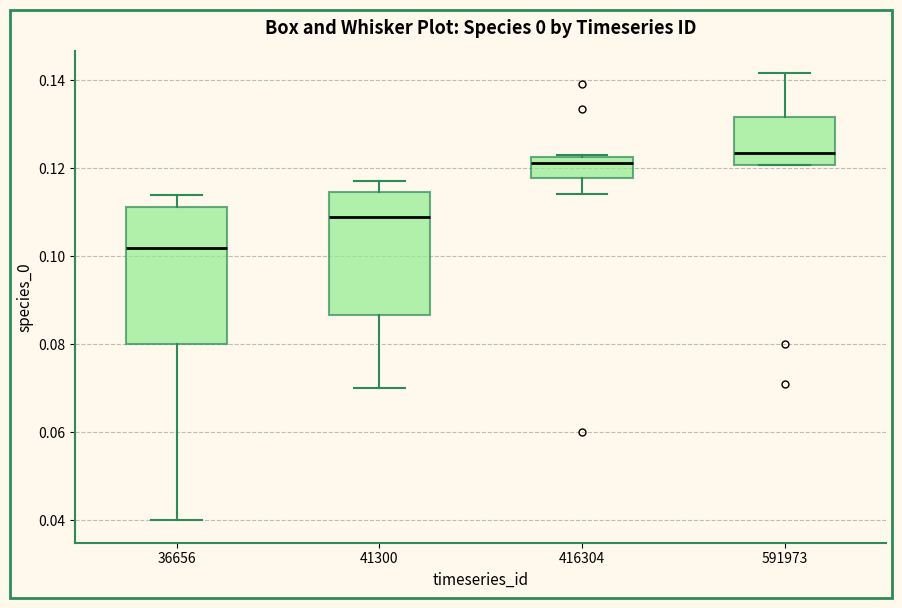

Where does the median line of the box at x = 36656 sit on the y-axis? The values are not printed on the chart, so give them approximately, as read against the axis.

0.102